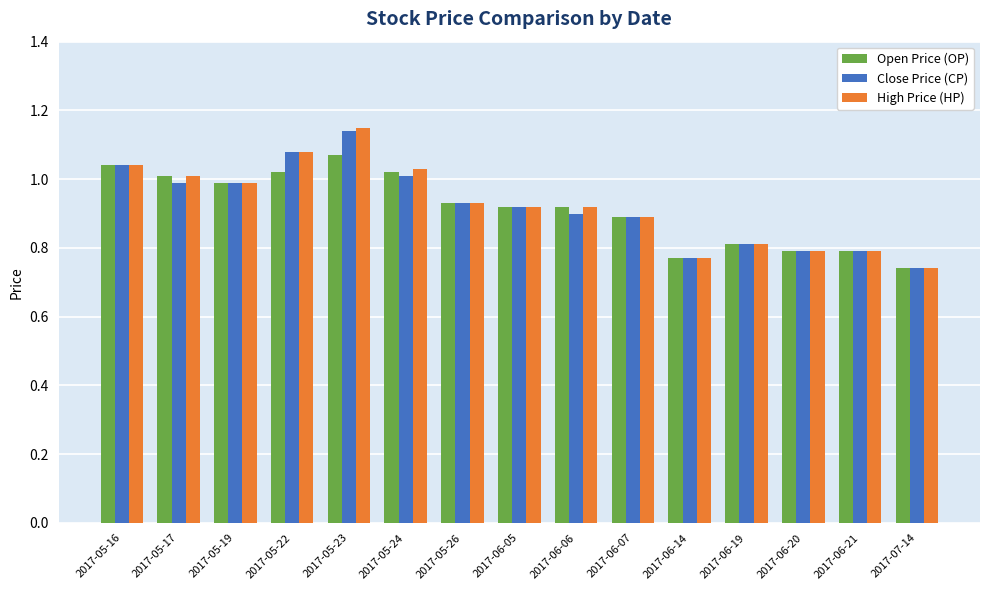

At which category is the sum across all series the highest?

2017-05-23